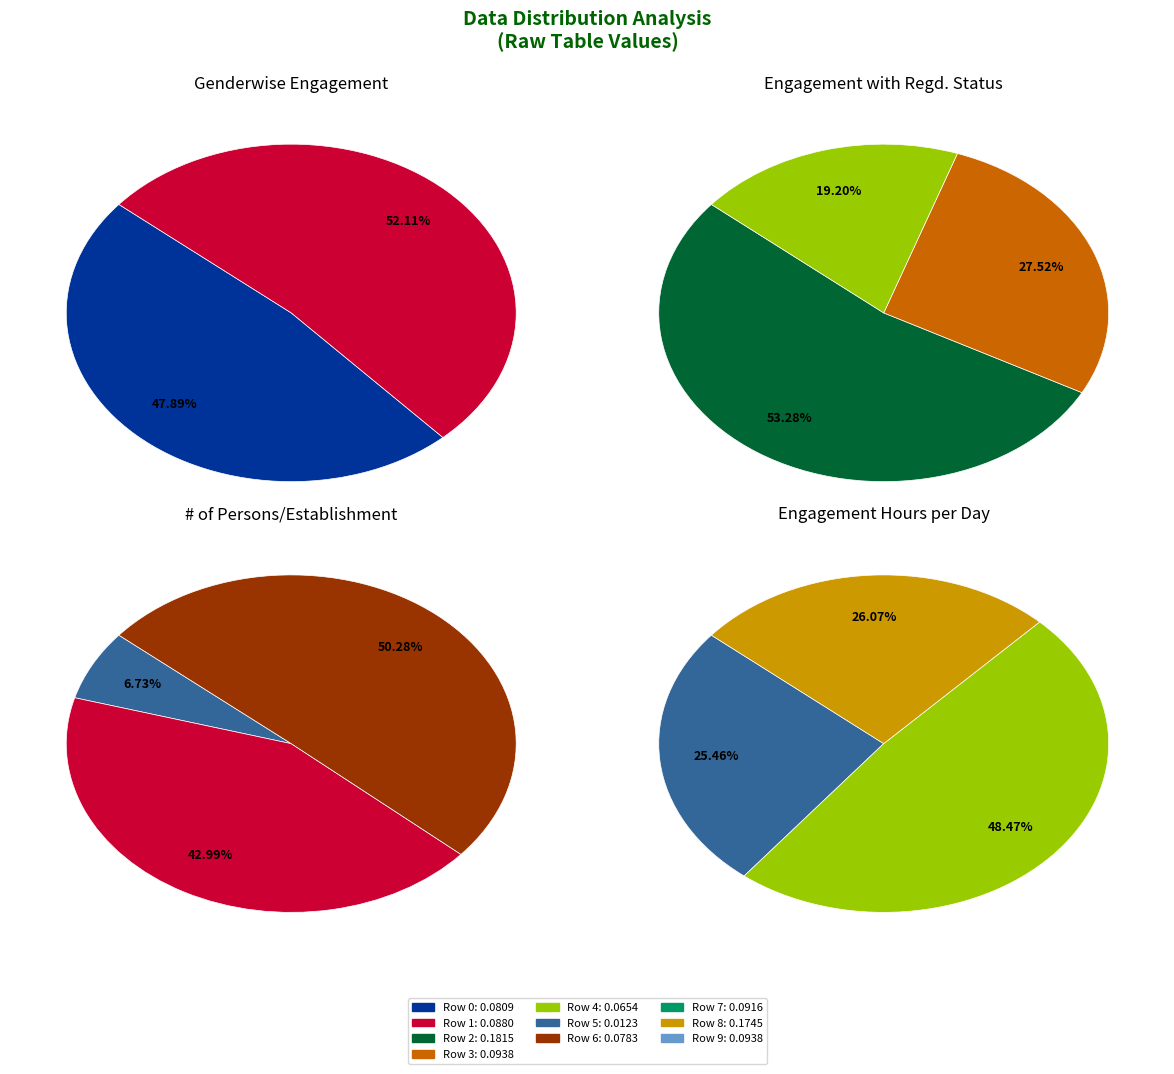

Rank the categories by value from highest to lowest.

2, 8, 9, 3, 7, 1, 0, 6, 4, 5